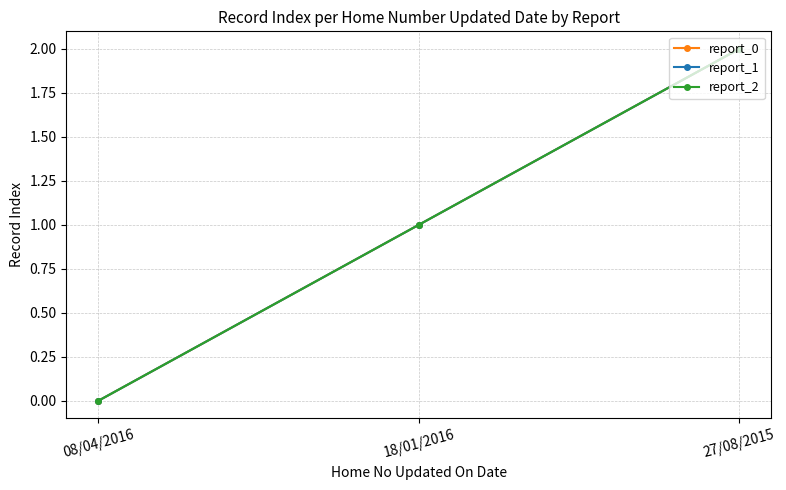

Does the chart have visible grid lines?

Yes